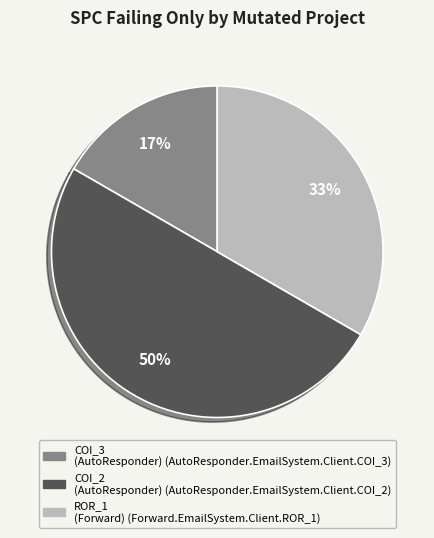

How many segments does this pie chart have?

3